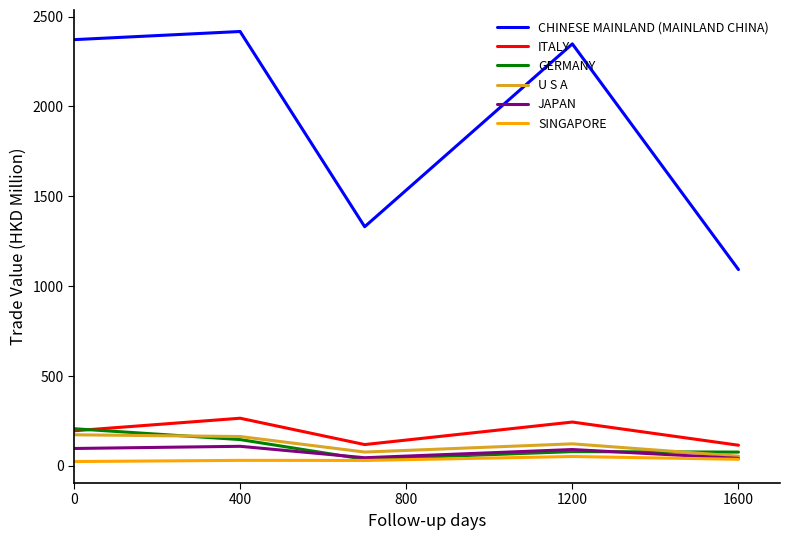

What is the maximum value for GERMANY?

206.8